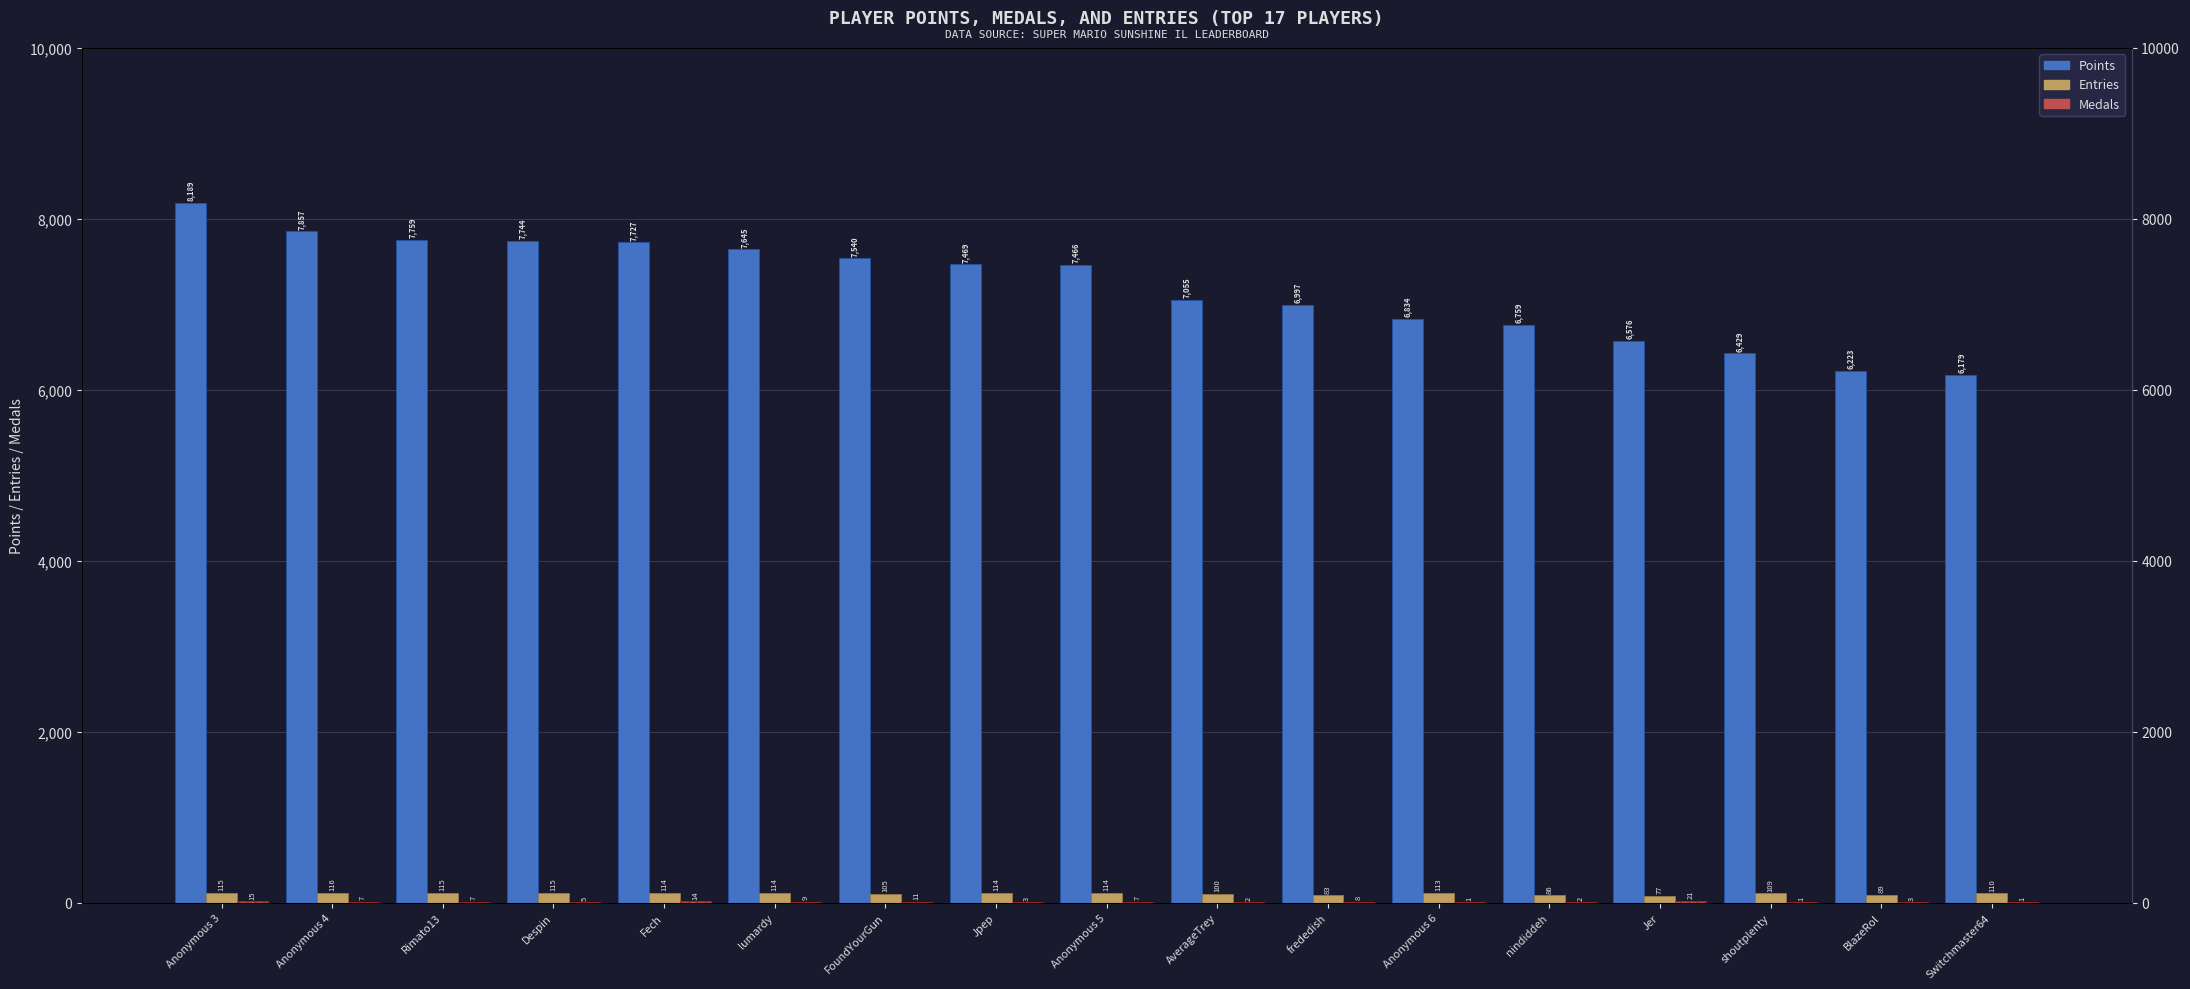

Where is Entries nearest to the value 96?

AverageTrey